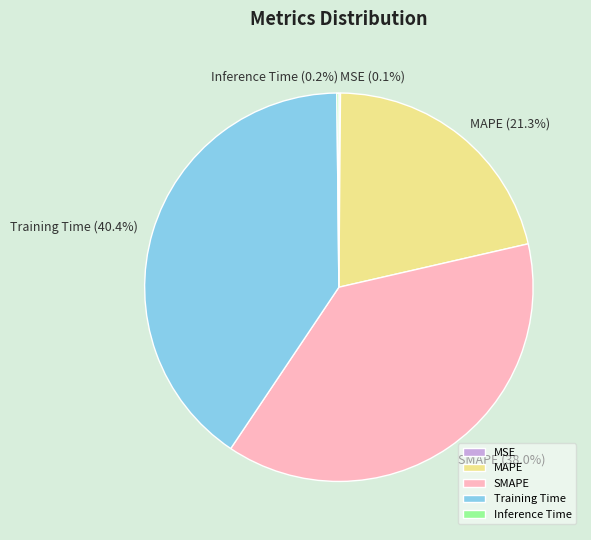

To the nearest percent, what is the combined percentage of SMAPE and Training Time?

78%